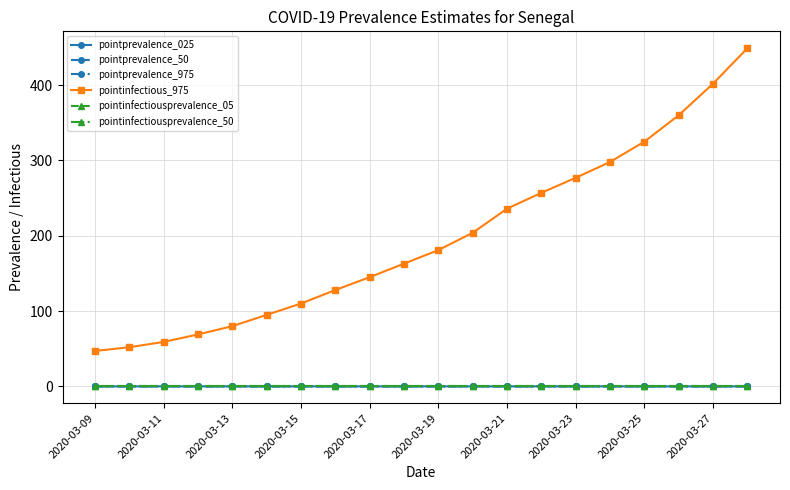

Count the pointprevalence_975 values in the range 0 to 1.

20